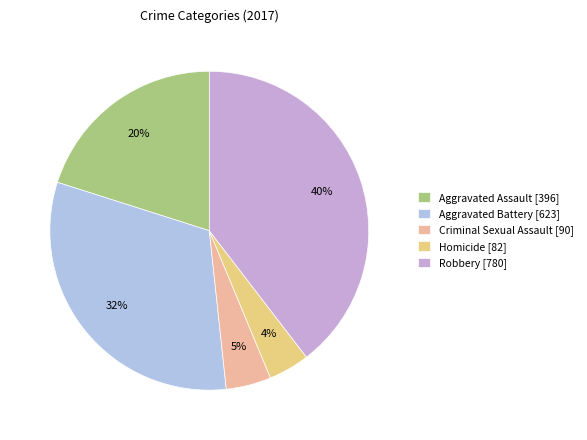

True or false: Aggravated Assault accounts for 20% of the total.

True